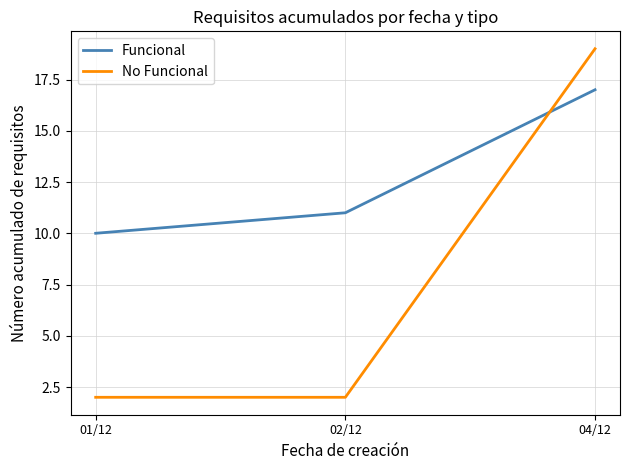

At which category is the sum across all series the highest?

04/12